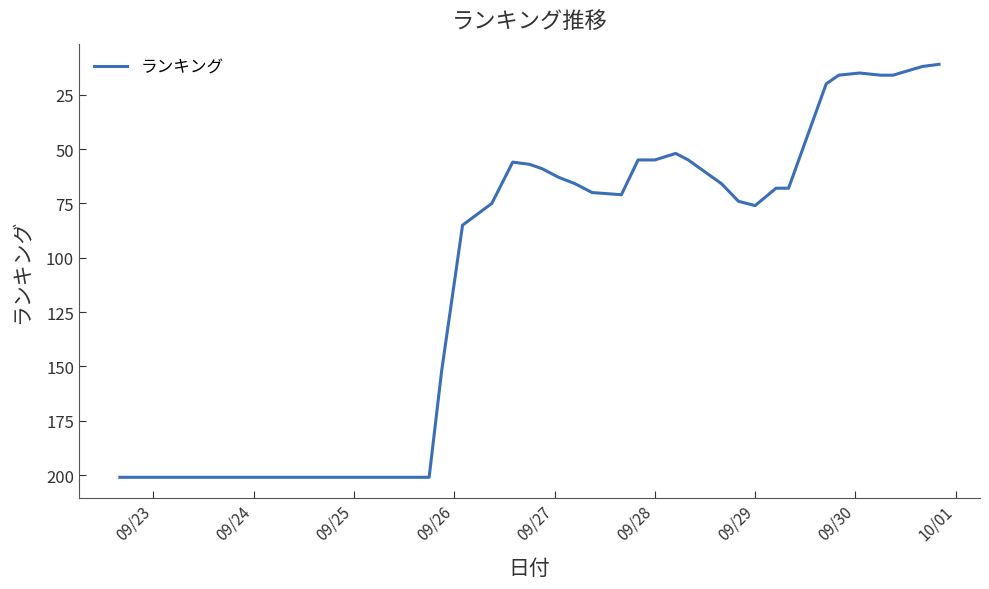

What is the difference between the maximum and minimum values?

190